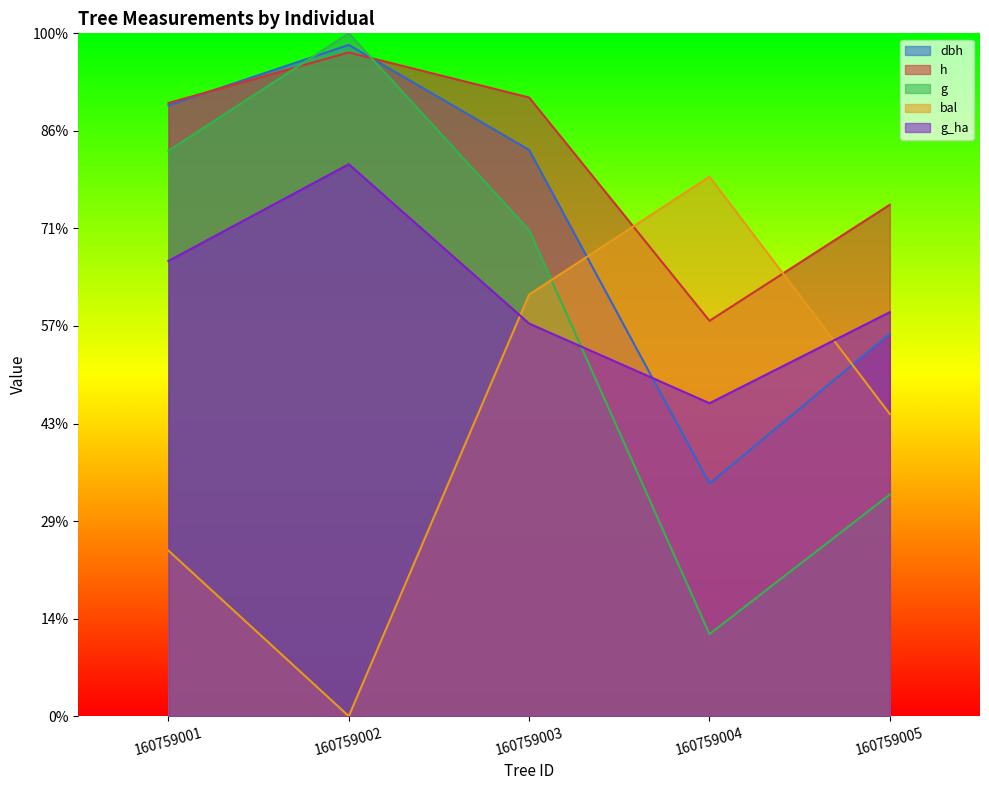

Reading right to left, transcribe all the data shown in this chart.

dbh: 392.0	238.5	580.5	688.1	626.3
h: 524.3	405.3	634.2	680.4	628.6
g: 227.2	84.1	498.2	700.0	579.7
bal: 309.8	553.0	432.3	0.0	169.8
g_ha: 414.2	320.8	402.5	565.8	466.7